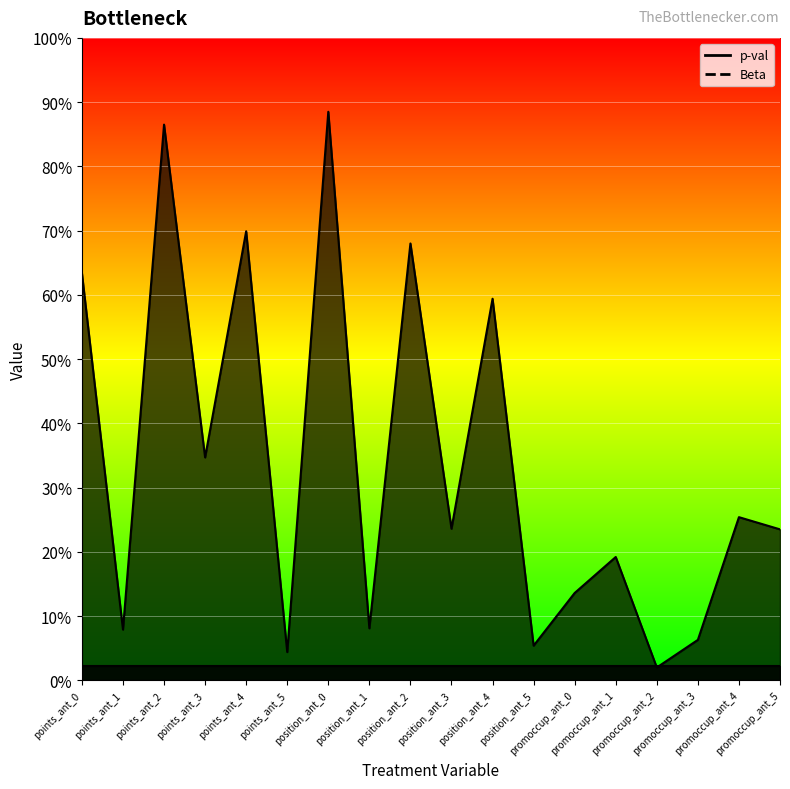

Reading left to right, transcribe all the data shown in this chart.

0.6	0.1	0.9	0.3	0.7	0.0	0.9	0.1	0.7	0.2	0.6	0.1	0.1	0.2	0.0	0.1	0.3	0.2